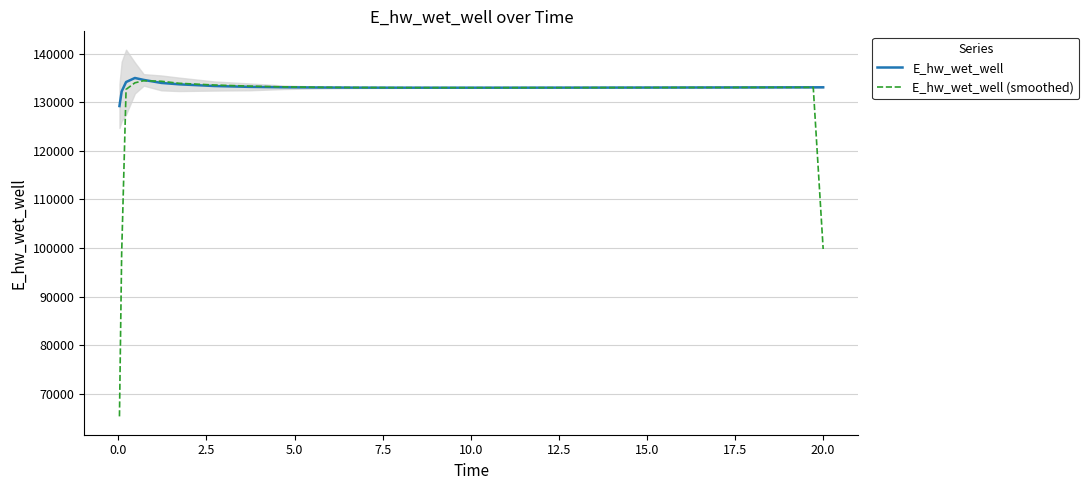

What is the maximum value for E_hw_wet_well (smoothed)?

134410.1